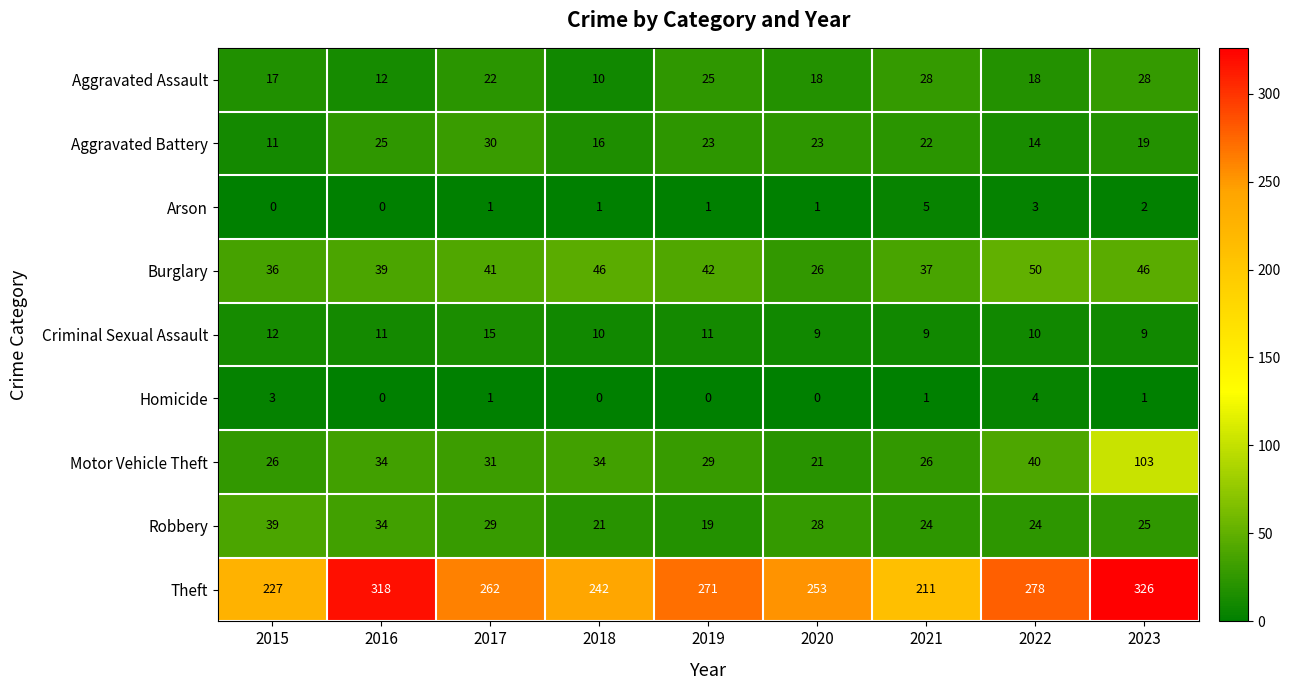

At which label is Criminal Sexual Assault closest to 12?

2015